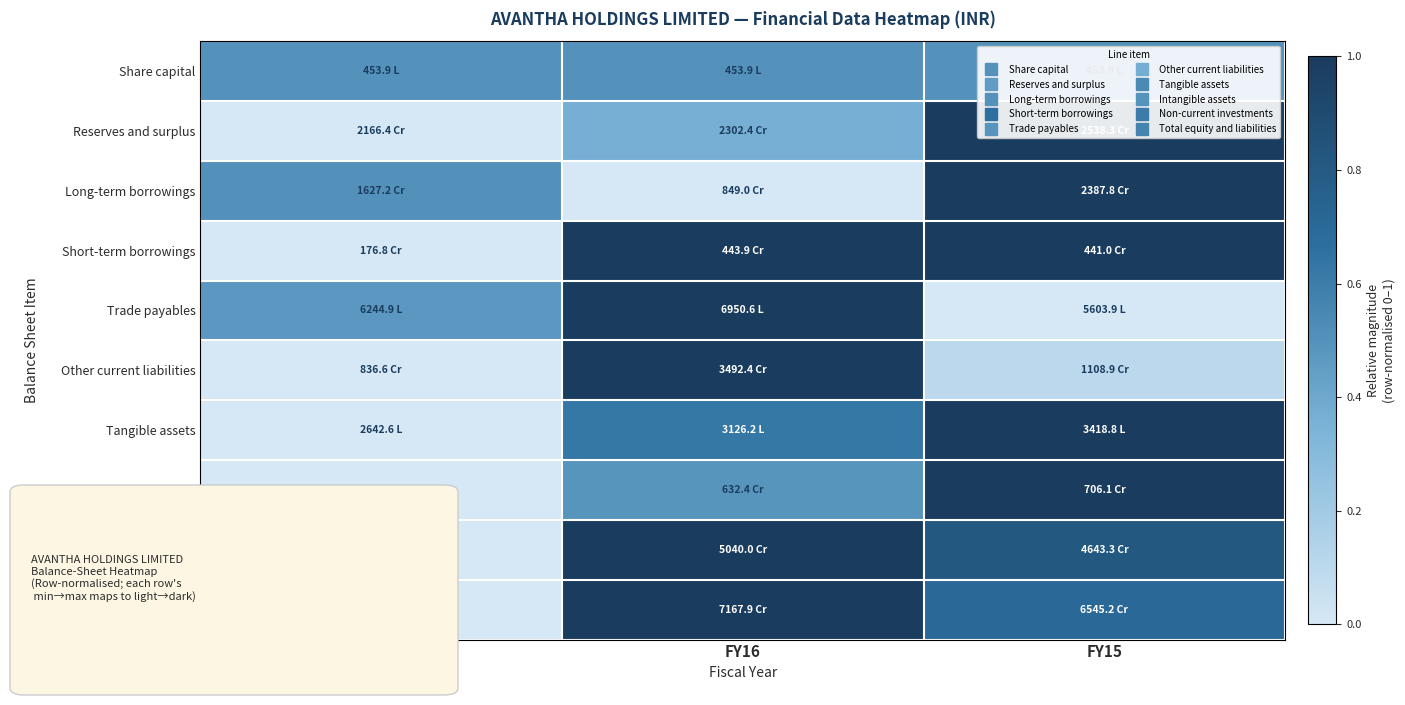

Reading left to right, what are all the values shown in this chart?

Share capital: FY17=0.5	FY16=0.5	FY15=0.5
Reserves and surplus: FY17=0.0	FY16=0.4	FY15=1.0
Long-term borrowings: FY17=0.5	FY16=0.0	FY15=1.0
Short-term borrowings: FY17=0.0	FY16=1.0	FY15=1.0
Trade payables: FY17=0.5	FY16=1.0	FY15=0.0
Other current liabilities: FY17=0.0	FY16=1.0	FY15=0.1
Tangible assets: FY17=0.0	FY16=0.6	FY15=1.0
Intangible assets: FY17=0.0	FY16=0.5	FY15=1.0
Non-current investments: FY17=0.0	FY16=1.0	FY15=0.8
Total equity and liabilities: FY17=0.0	FY16=1.0	FY15=0.7